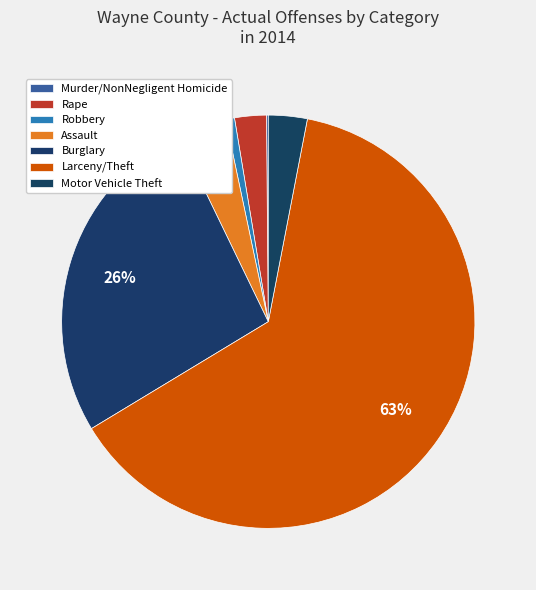

Which has a higher value, Rape or Burglary?

Burglary